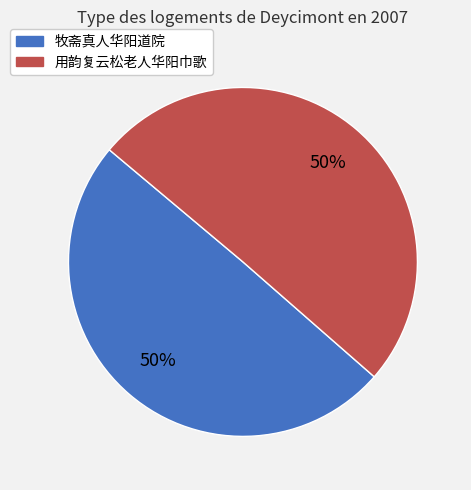

What is the ratio of the value at 牧斋真人华阳道院 to the value at 用韵复云松老人华阳巾歌?

1.0